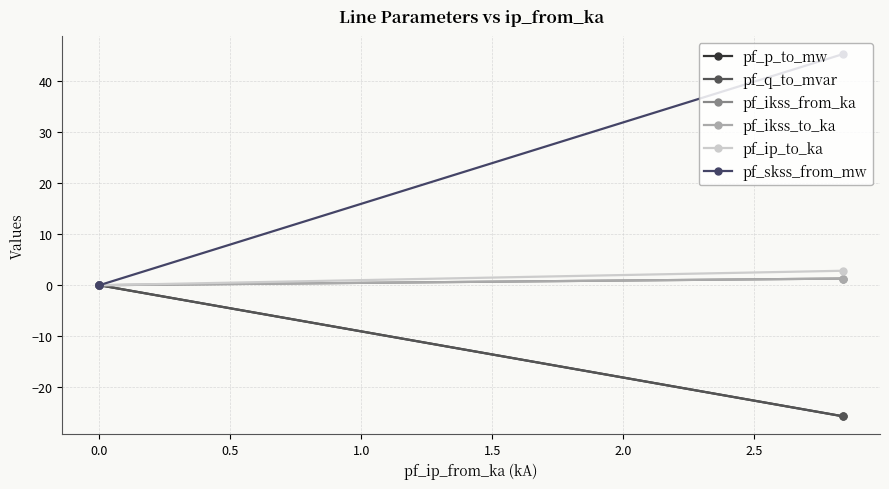

What is the difference between the maximum and minimum values in the pf_p_to_mw series?

25.7